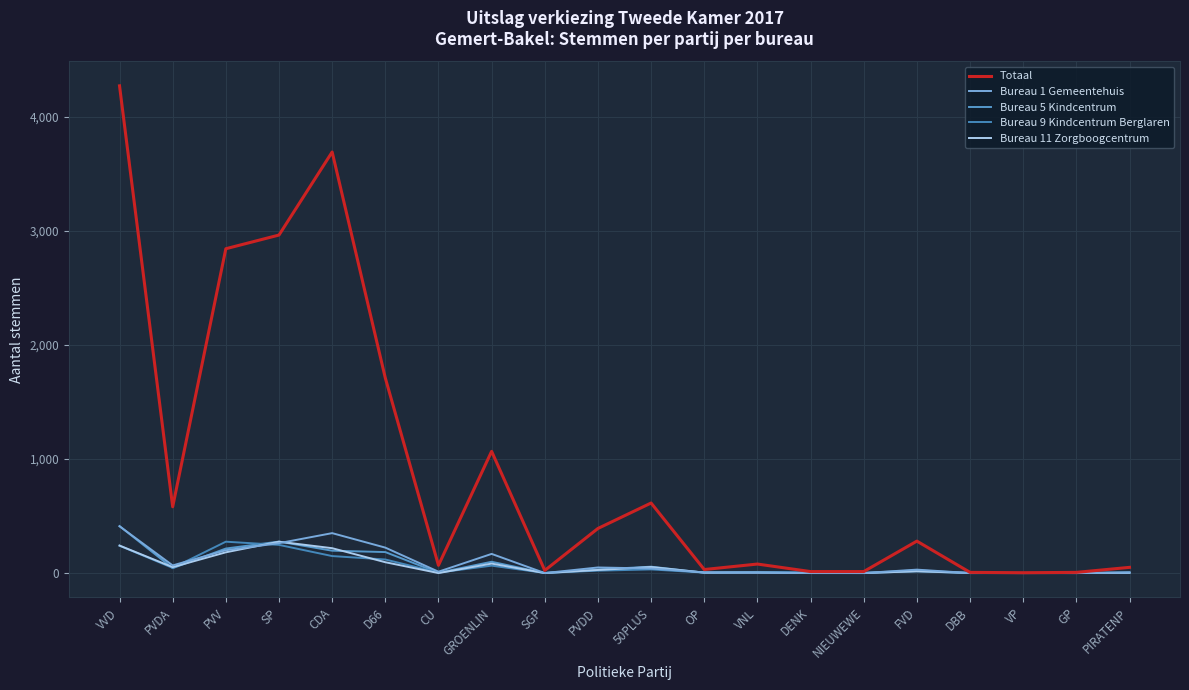

What is the difference between the Bureau 9 Kindcentrum Berglaren values at DBB and PVDD?

21